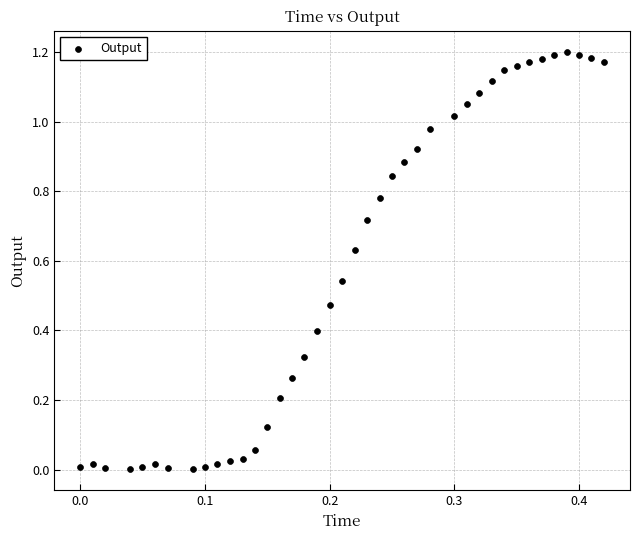

What is the range of X values (max minus min)?

0.4